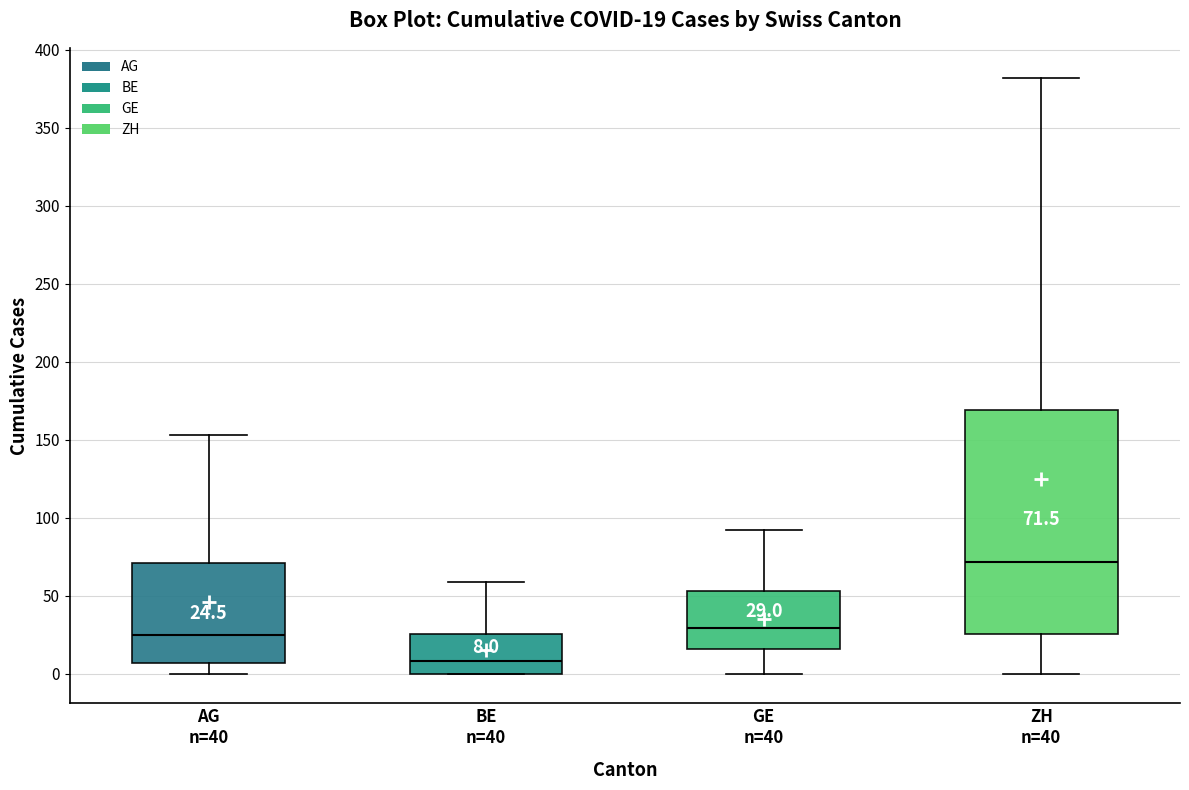

Comparing the boxes themselves (not the whiskers), which one is the tallest?

ZH n=40